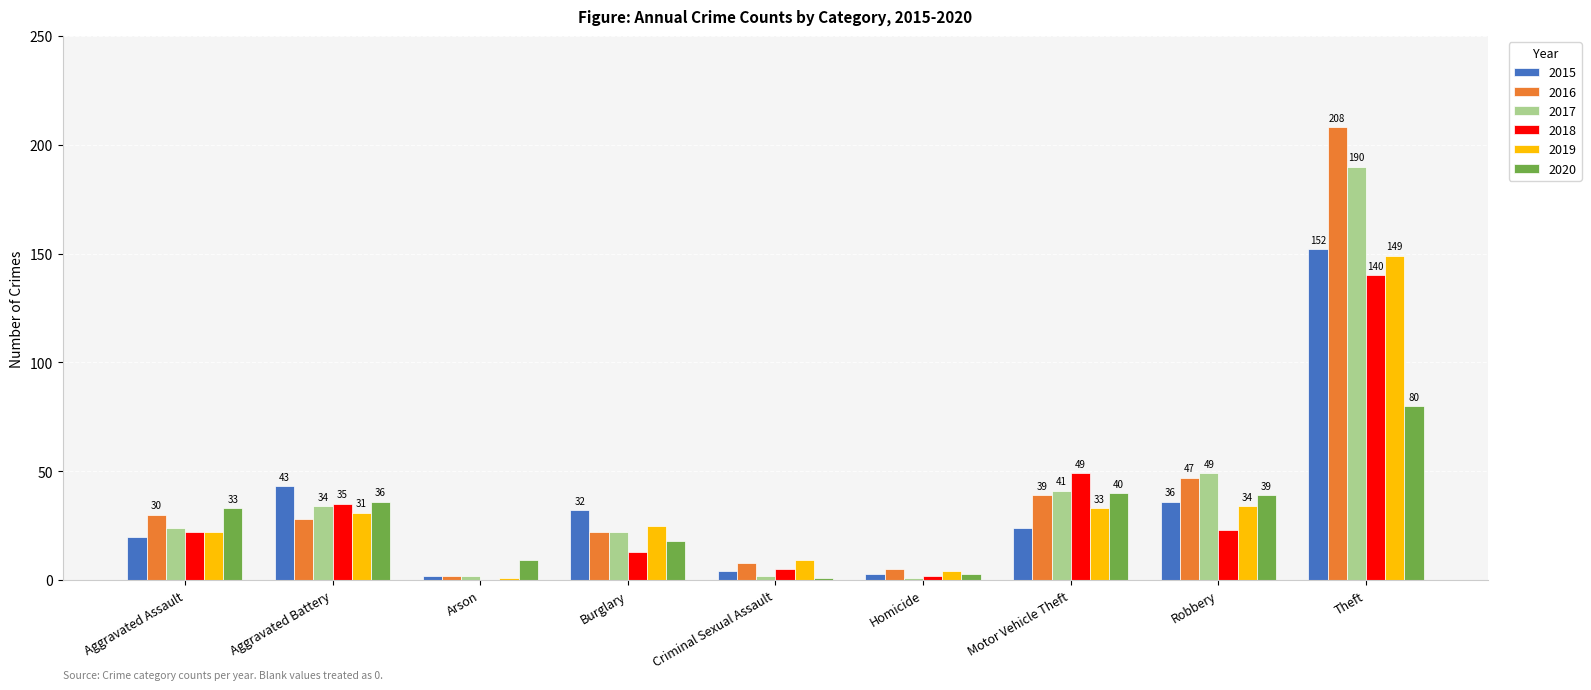

Is it true that 2017 equals 190 at Theft?

True